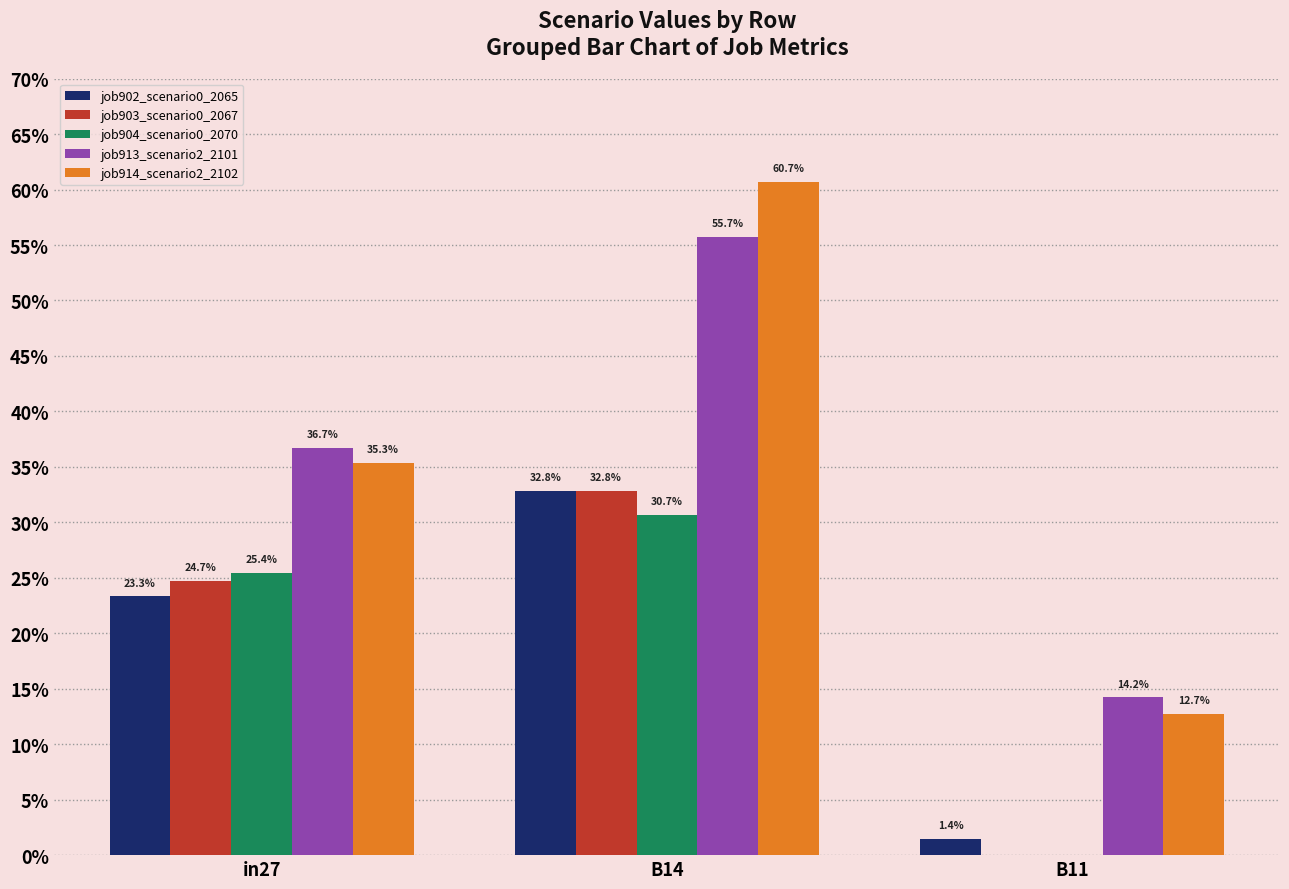

Does the chart contain stacked bars?

No